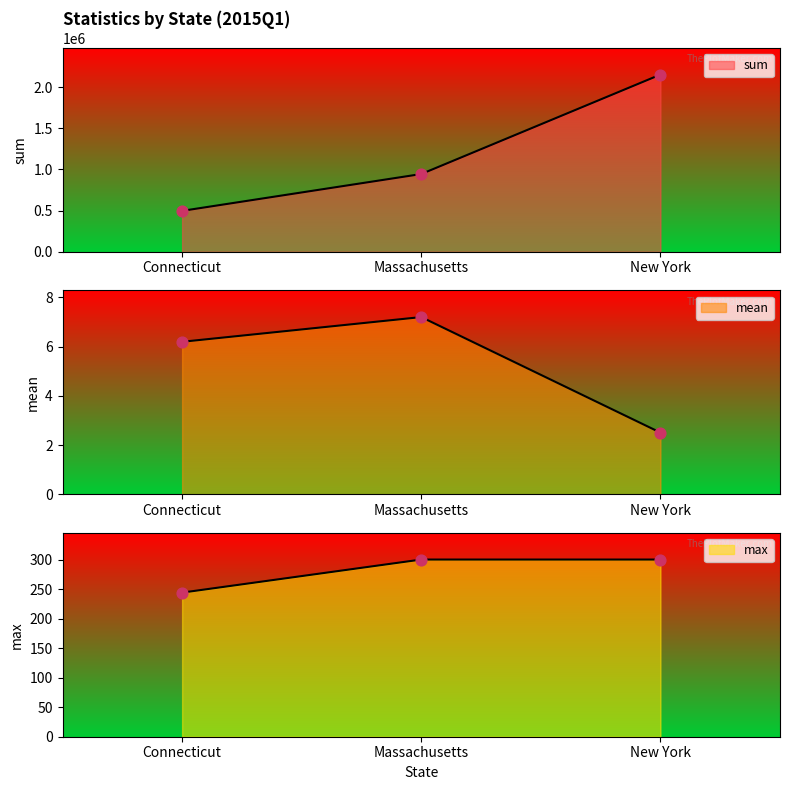

At which category is the sum across all series the highest?

New York